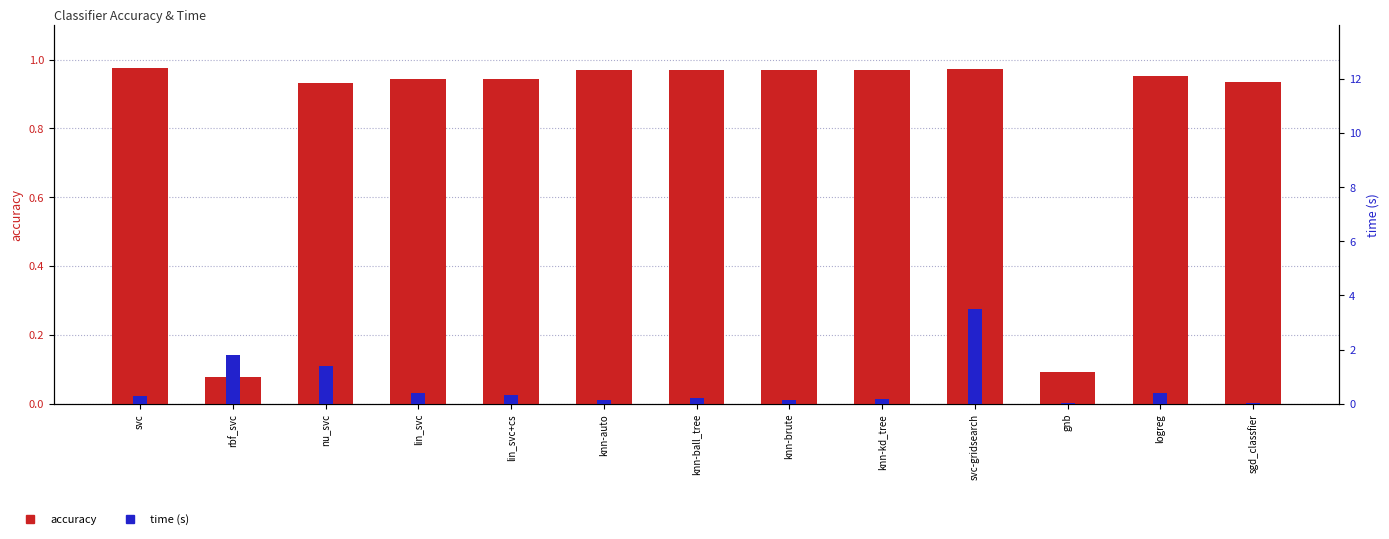

What is the difference between the second highest and minimum values in the time series?

1.8